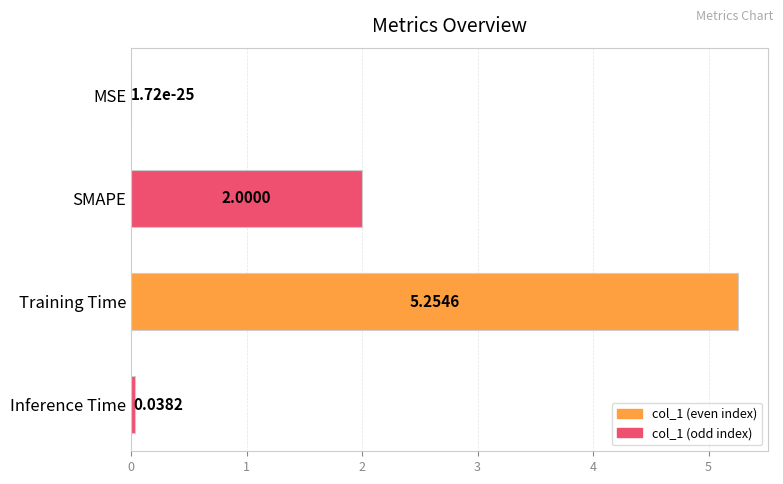

Approximately how many times larger is the value at Training Time compared to SMAPE?

2.6